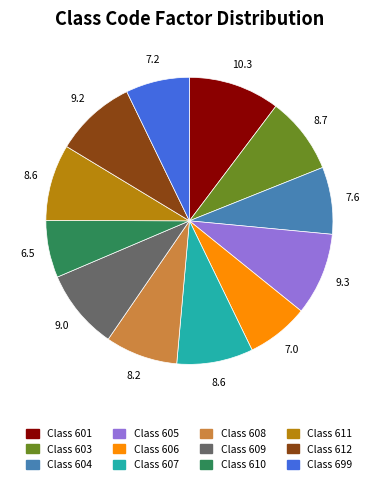

How many segments does this pie chart have?

12